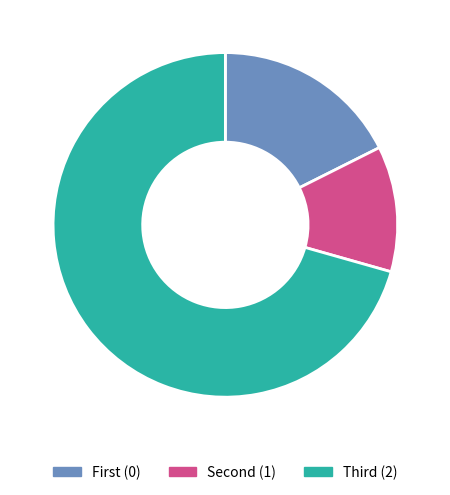

Is there a majority slice in this chart?

Yes